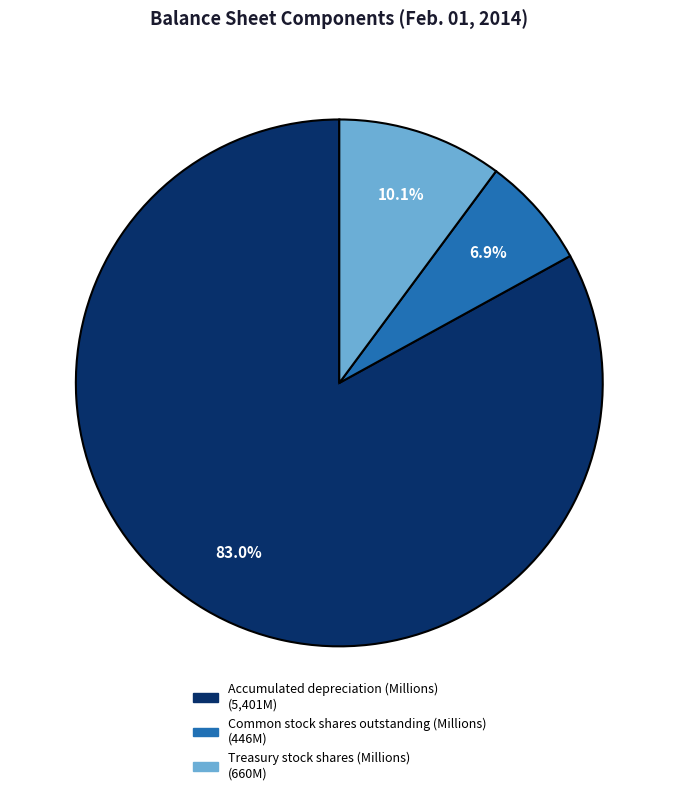

Which category has the biggest portion of the pie?

Accumulated depreciation (Millions)